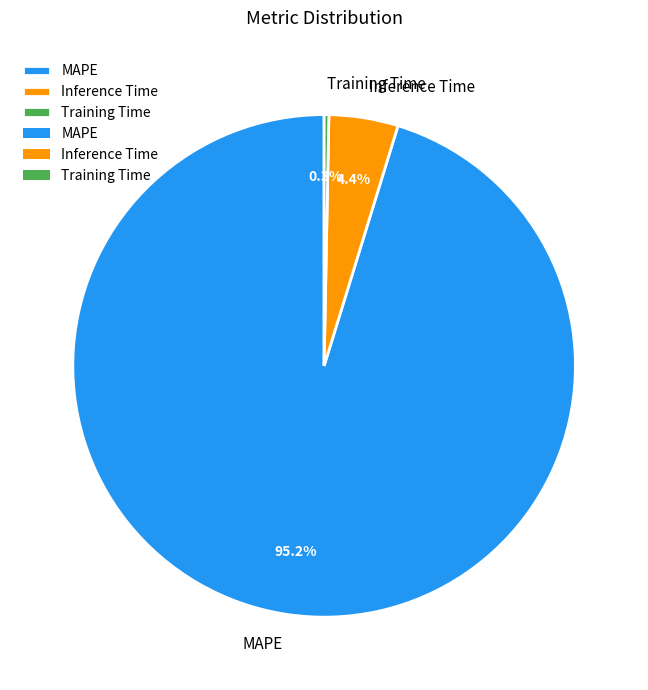

To the nearest percent, what is the difference between the largest and smallest slice percentages?

95%